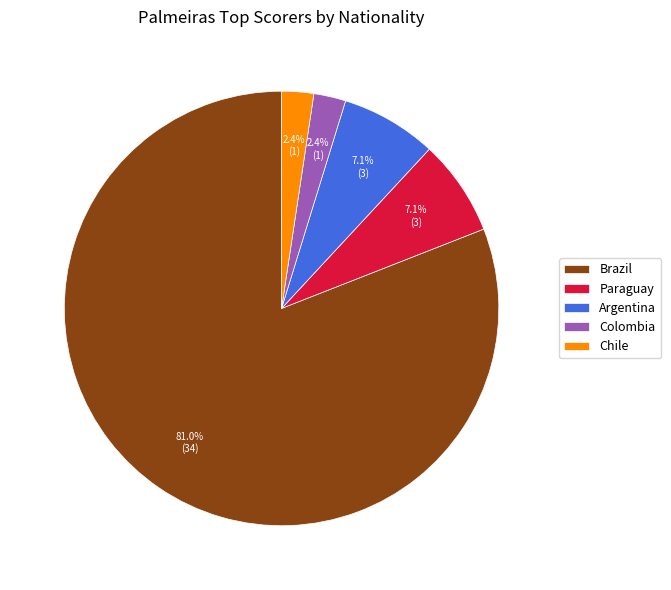

What is the majority slice?

Brazil